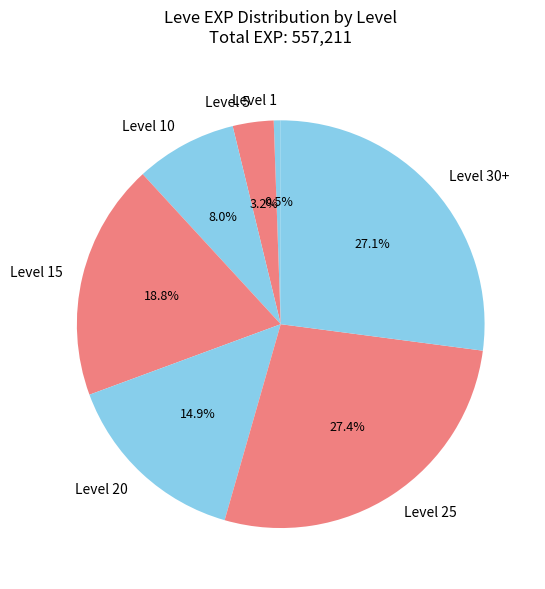

What is the smallest slice in the pie chart?

Level 1